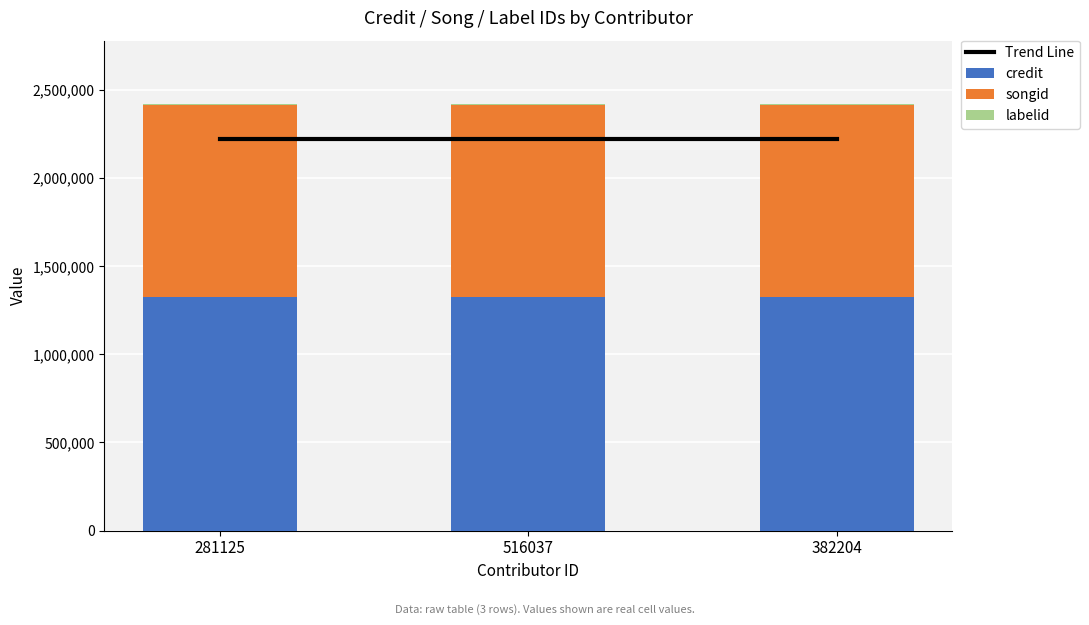

Reading left to right, what are all the values shown in this chart?

Trend Line: 281125=2224497.4	516037=2224497.4	382204=2224497.4
credit: 281125=1325388.0	516037=1325388.0	382204=1325388.0
songid: 281125=1092346.0	516037=1092346.0	382204=1092346.0
labelid: 281125=198.0	516037=198.0	382204=198.0